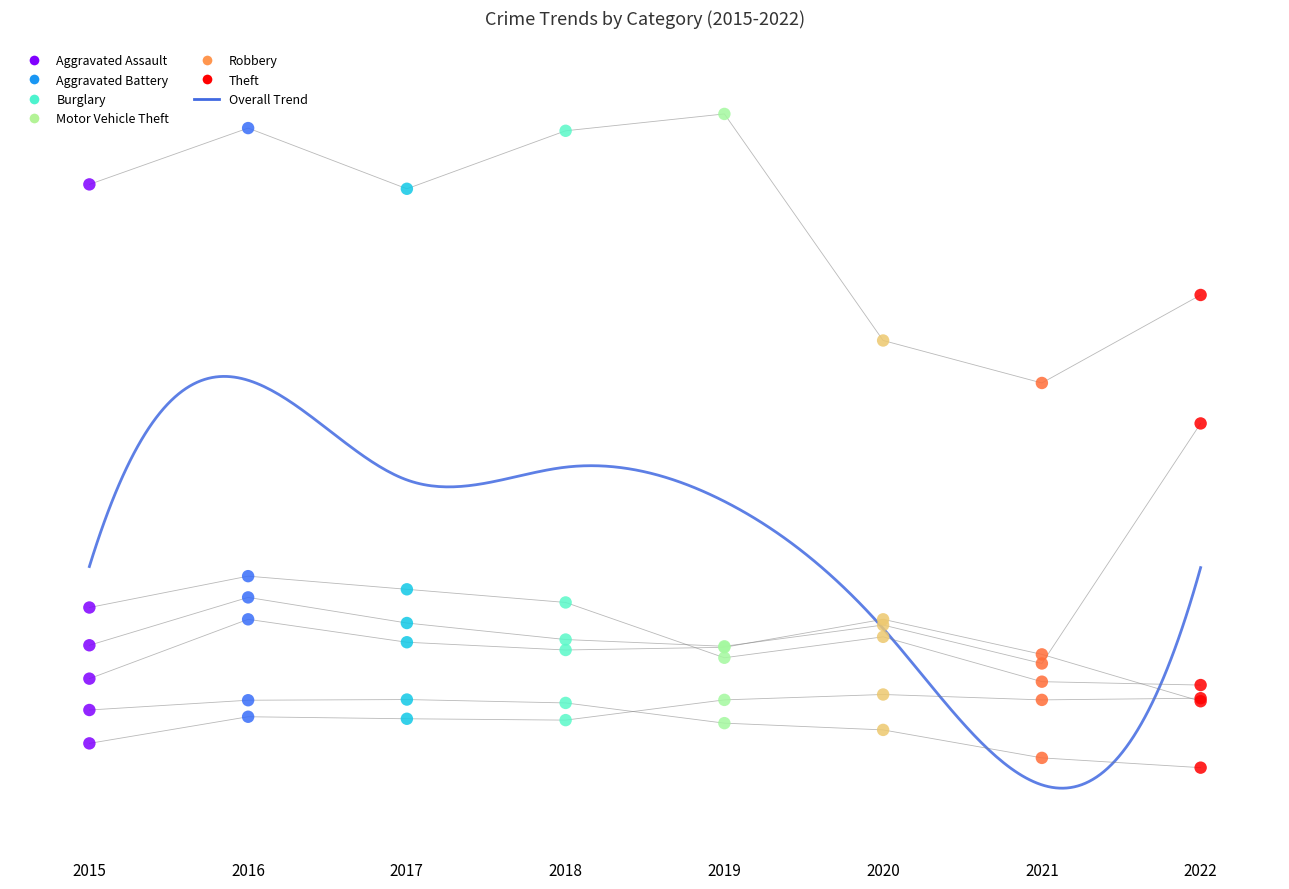

Which series has the largest total across all categories?

Theft